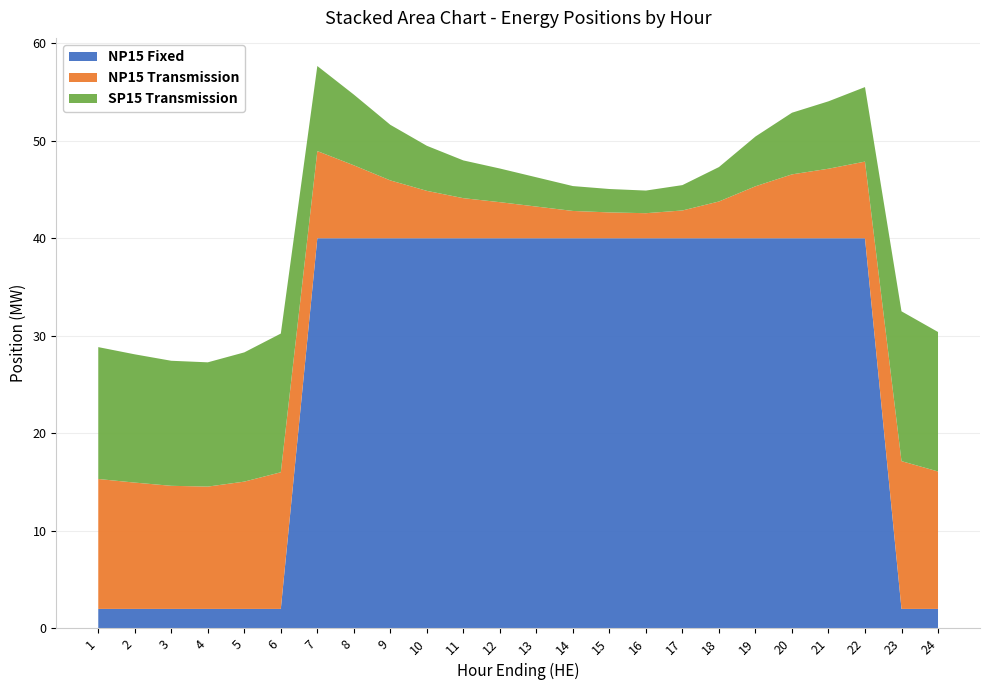

What is the lowest value of the NP15 Fixed series?

2.0